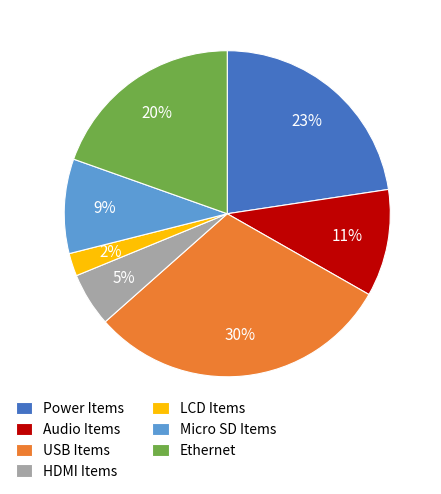

What is the ratio of the value at Audio Items to the value at USB Items?

0.4